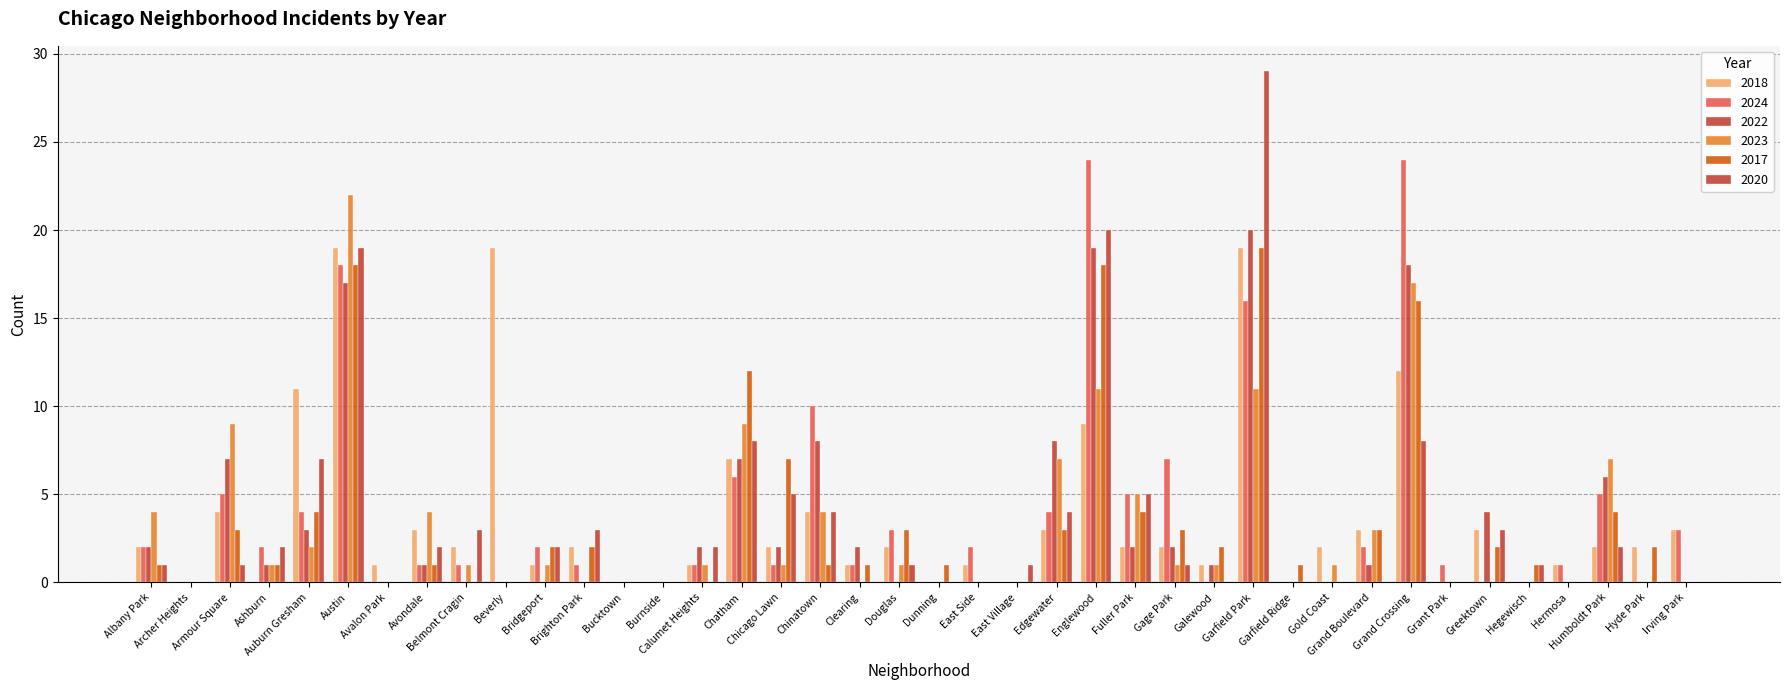

What is the difference between the highest and lowest values at Hegewisch?

1